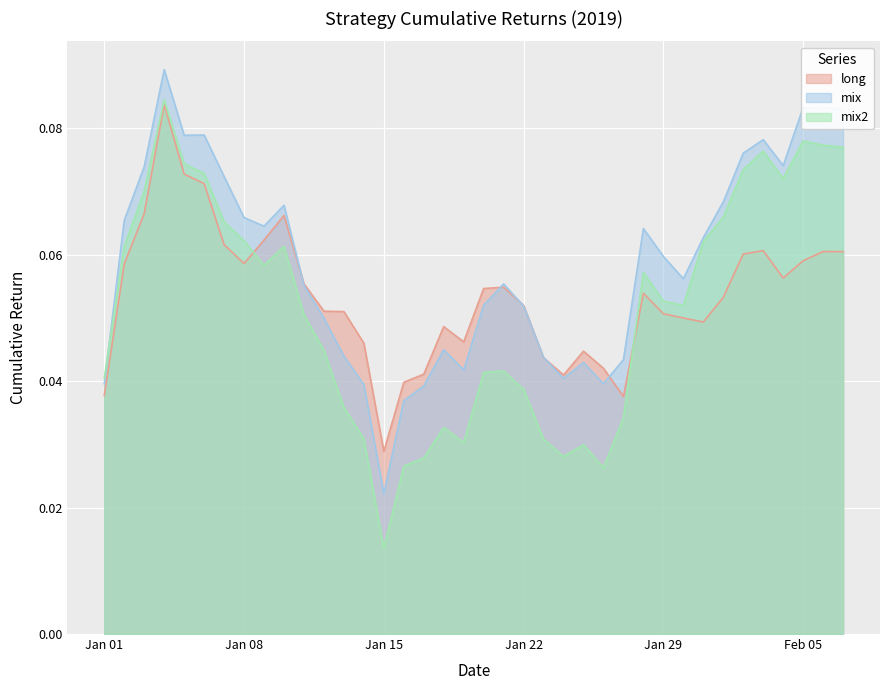

At which category does the chart reach its minimum across all series?

Jan 15